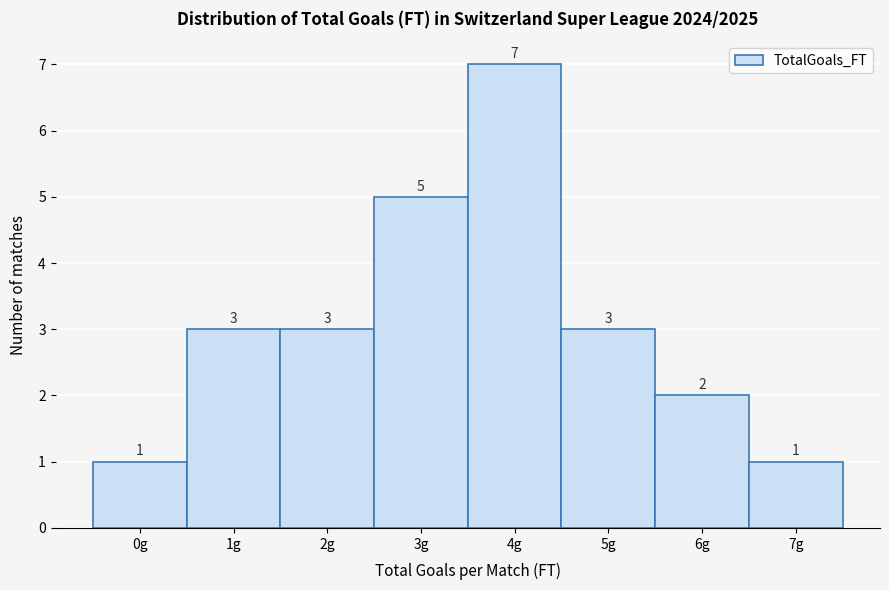

Reading left to right, transcribe this chart: for each bar, give the range it covers on the x-axis and its height.

-0.5 to 0.5: 1
0.5 to 1.5: 3
1.5 to 2.5: 3
2.5 to 3.5: 5
3.5 to 4.5: 7
4.5 to 5.5: 3
5.5 to 6.5: 2
6.5 to 7.5: 1